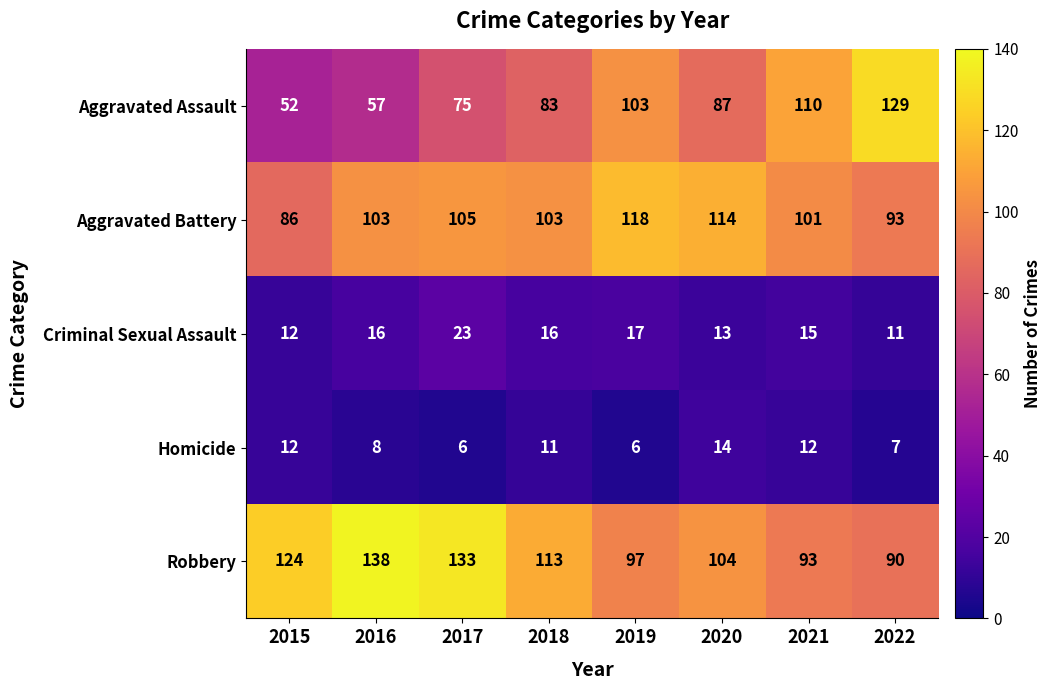

What is the highest value of the Robbery series?

138